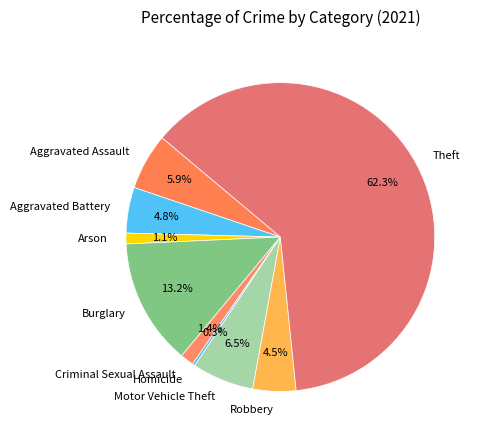

How many segments does this pie chart have?

9